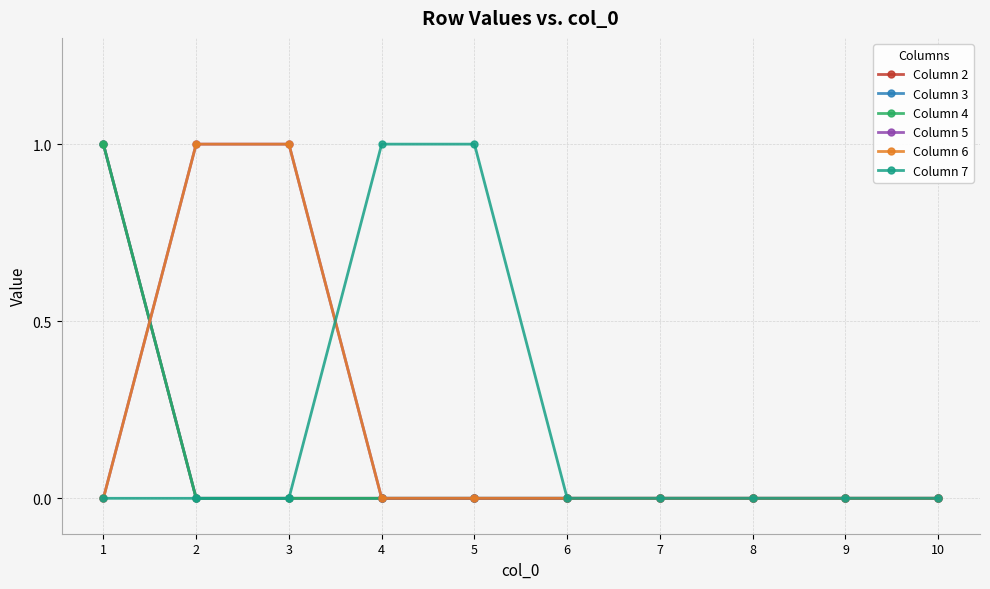

Is this an area chart (filled region under the line)?

No